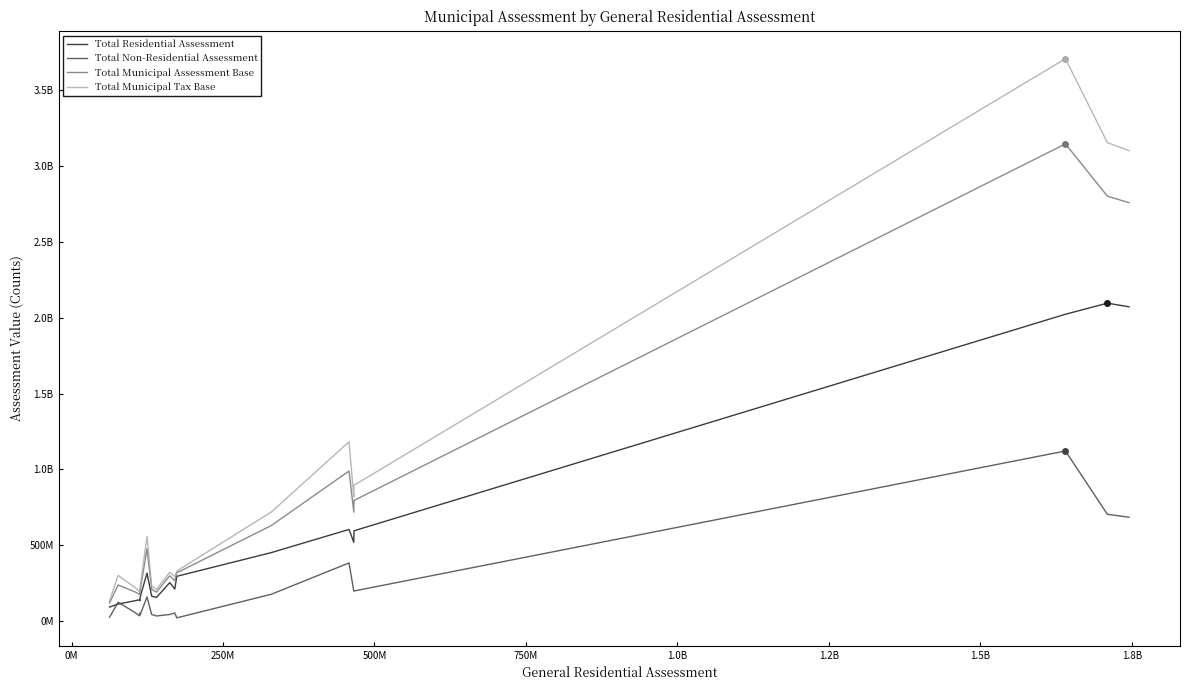

True or false: Total Non-Residential Assessment and Total Municipal Tax Base intersect in this chart.

False